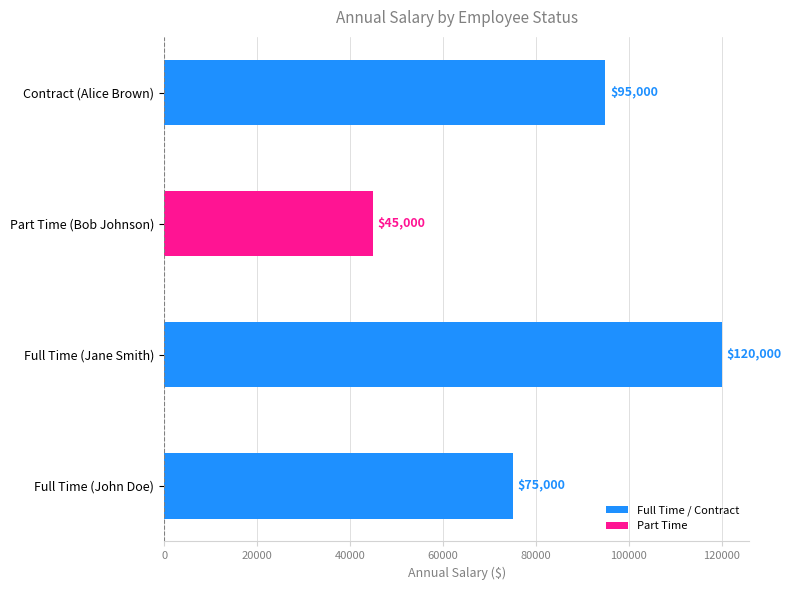

How many values are below 95000?

2